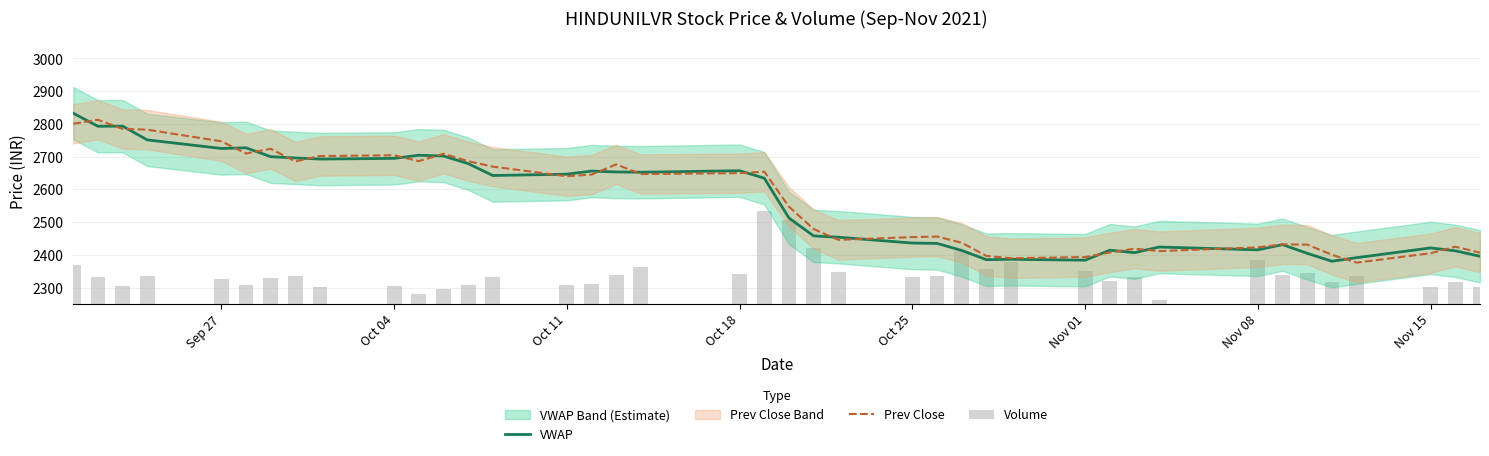

What is the lowest value of the Prev Close series?

2376.2